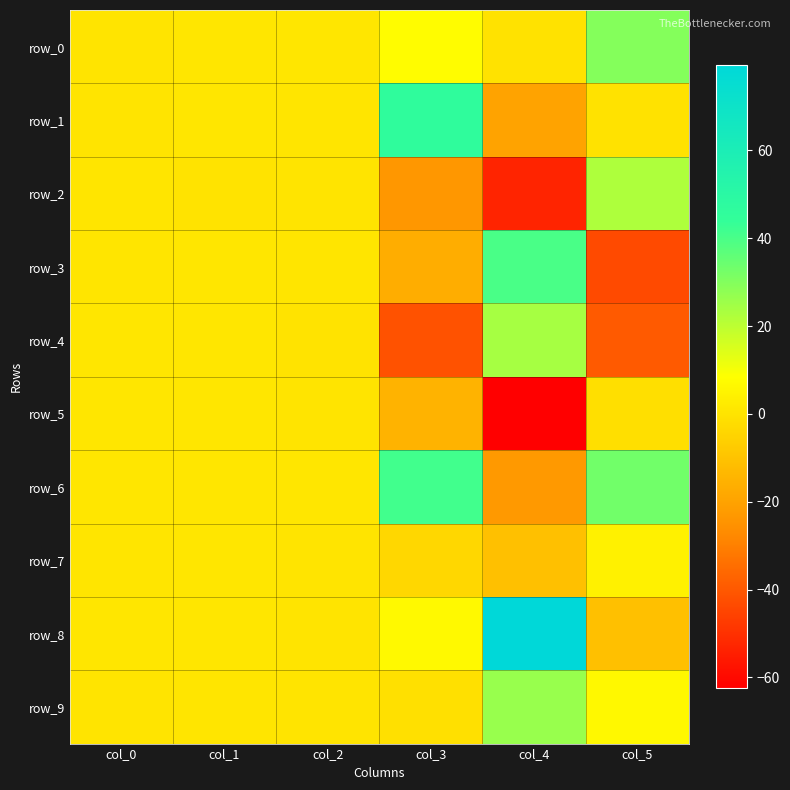

What is the minimum value for row_2?

-53.2